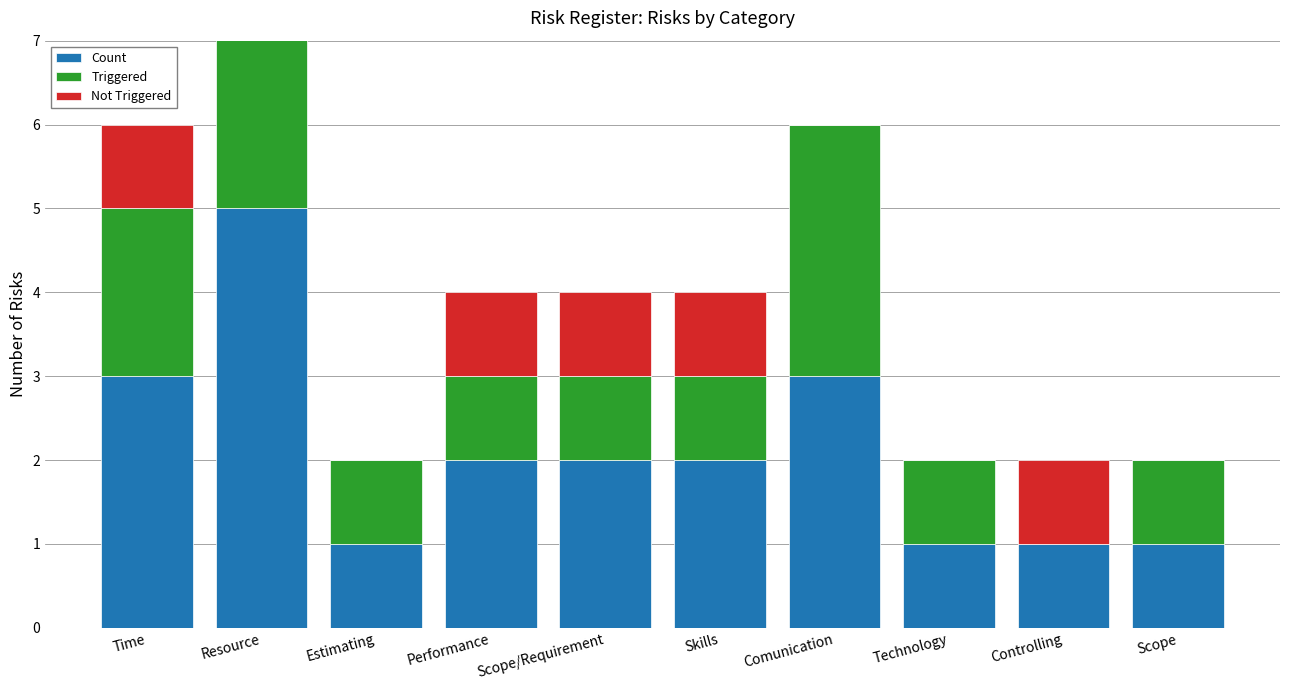

At which category is the sum across all series the highest?

Resource